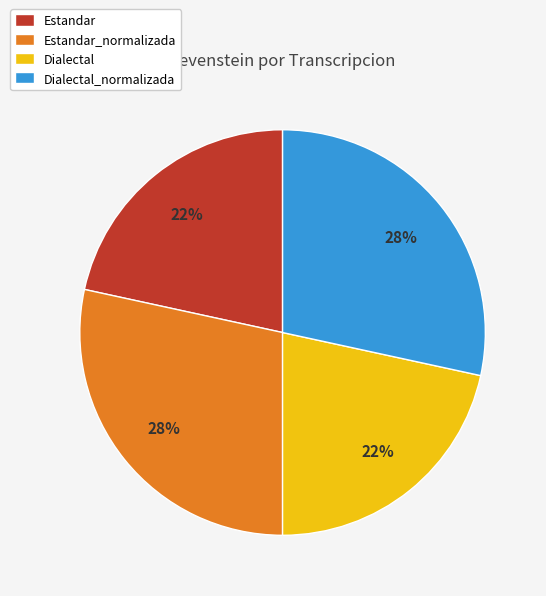

To the nearest percent, what percentage of the pie is Estandar_normalizada?

28%